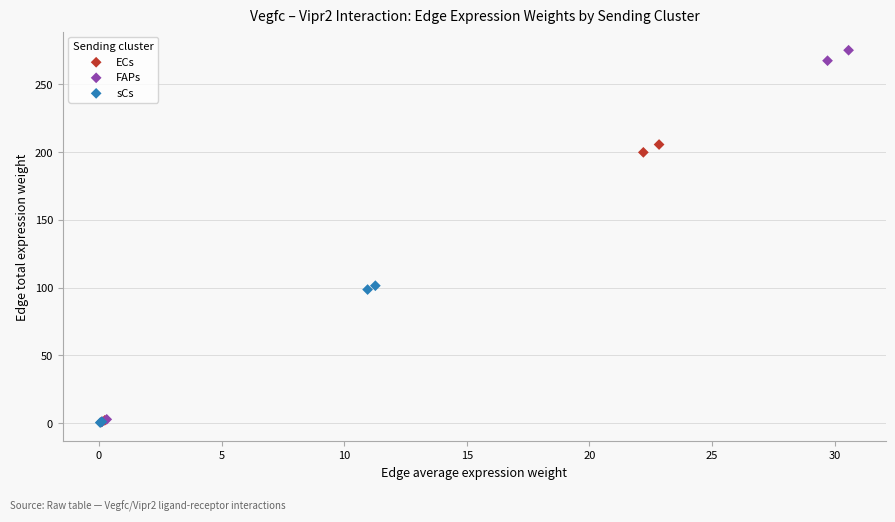

What are all the series names shown in the legend?

ECs, FAPs, sCs